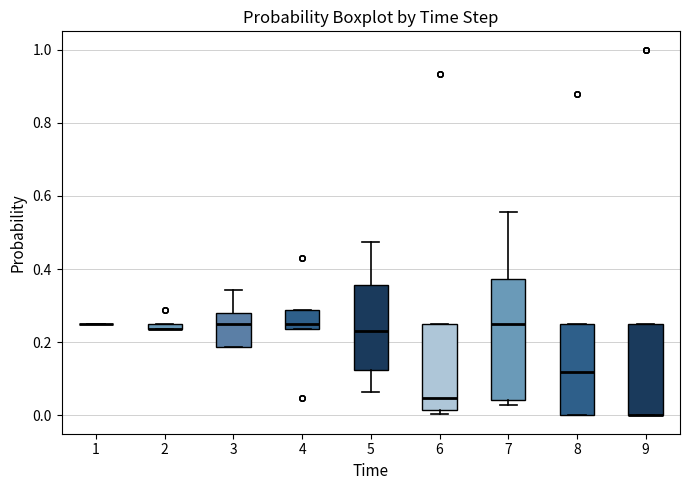

Which box is the tallest, from its lower edge to its upper edge?

7